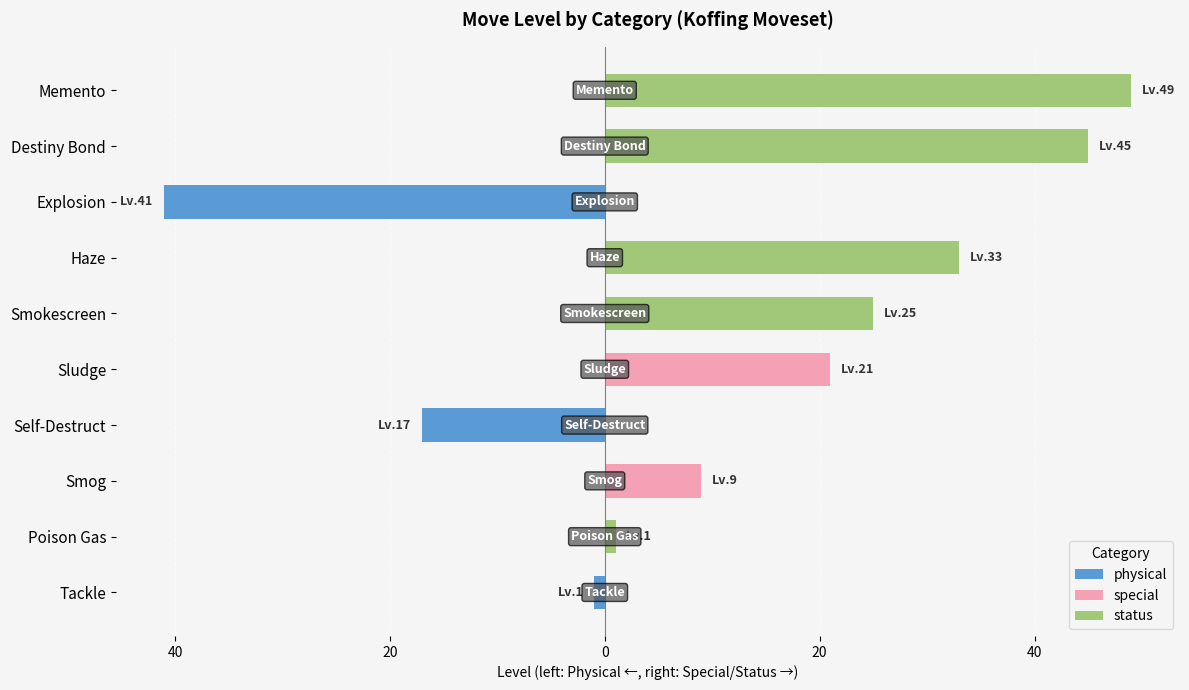

Rank the series at Explosion from highest to lowest value.

special, status, physical